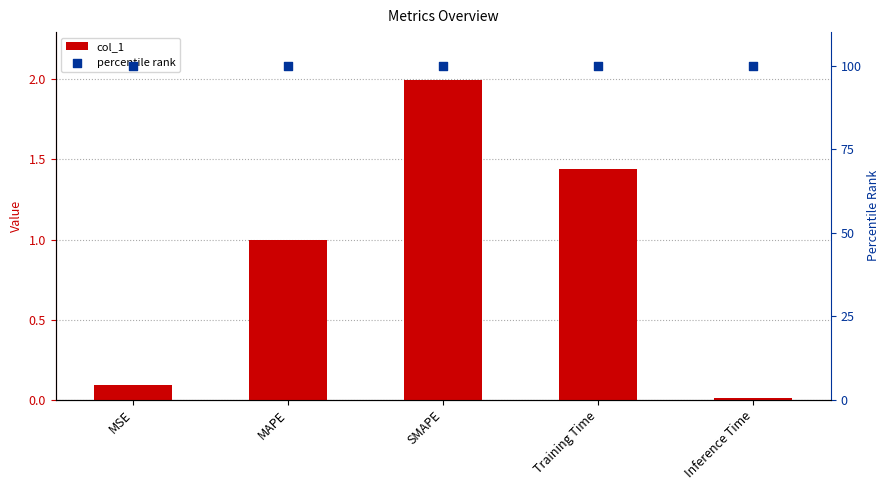

Which series contains the lowest Y value?

col_1